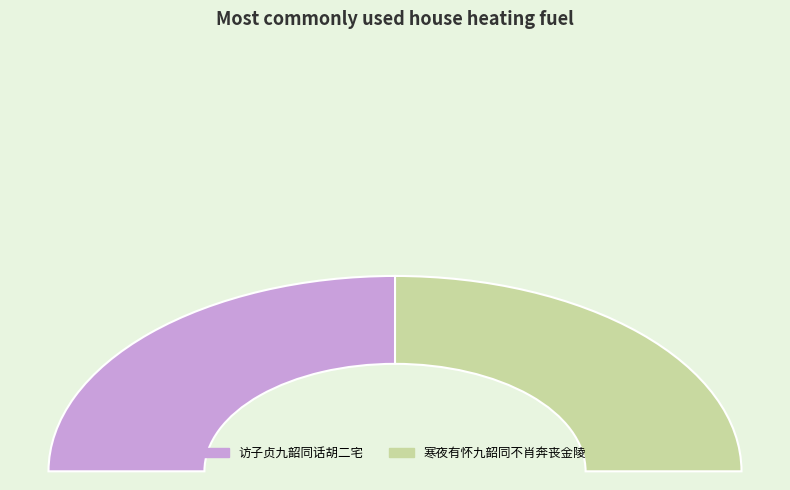

Which slice is the smallest?

寒夜有怀九韶同不肖奔丧金陵